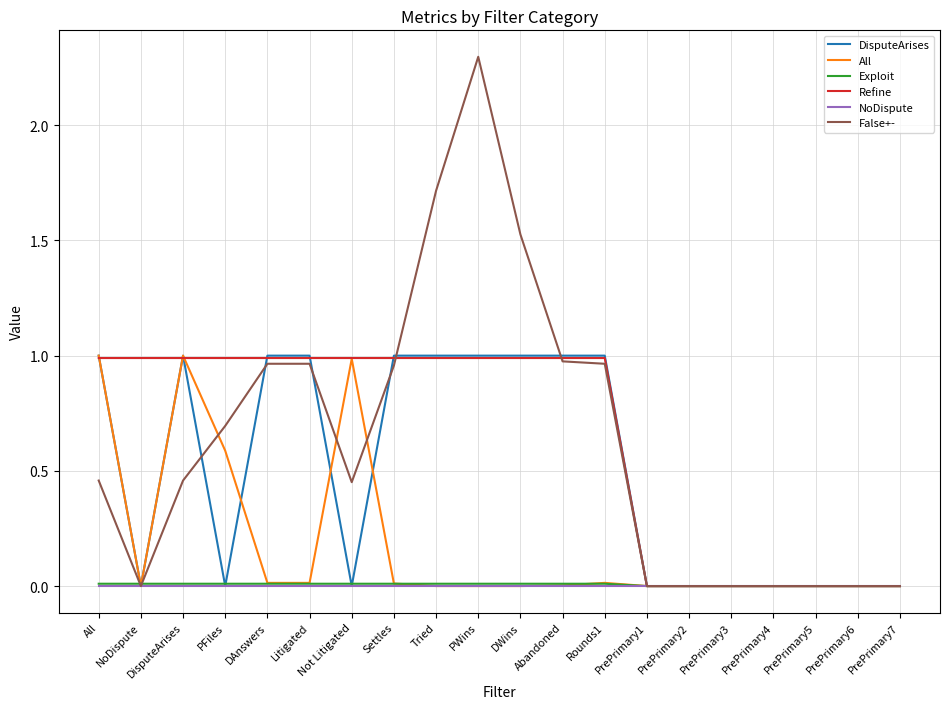

What position from the left is PrePrimary6?

19